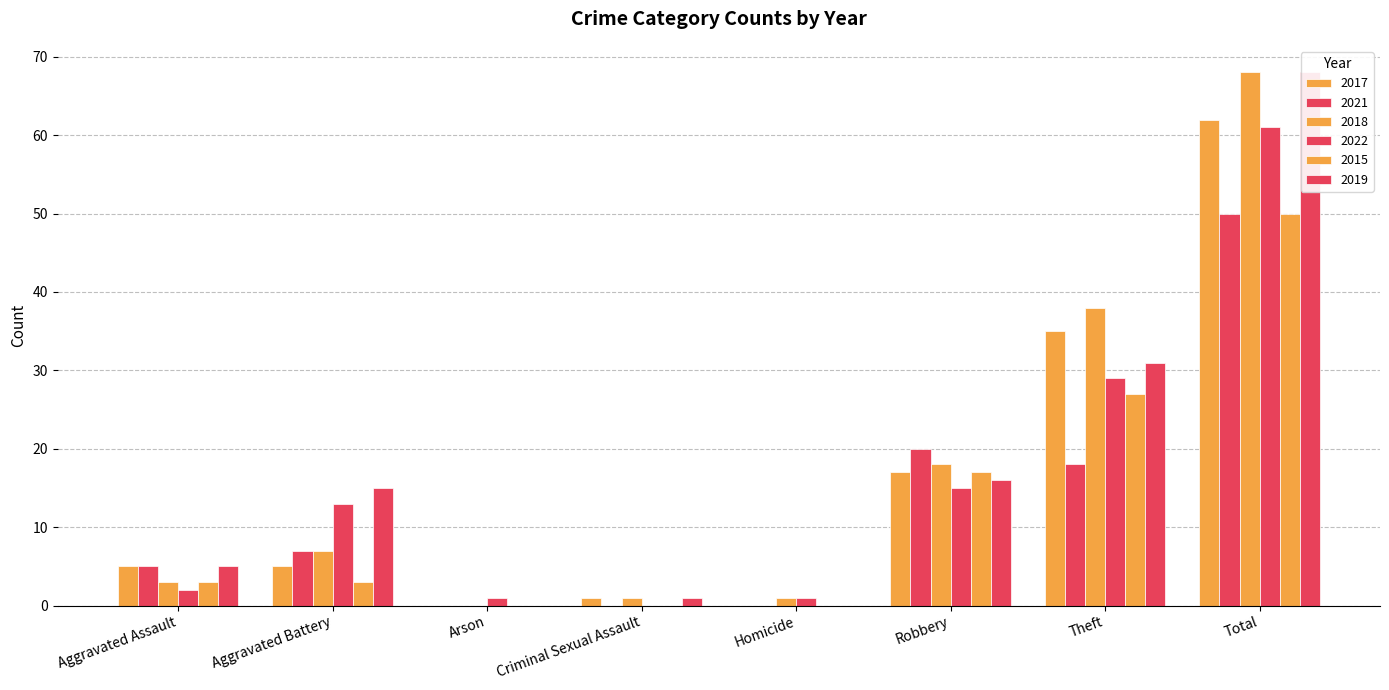

What is the difference between the maximum and minimum values in the 2017 series?

62